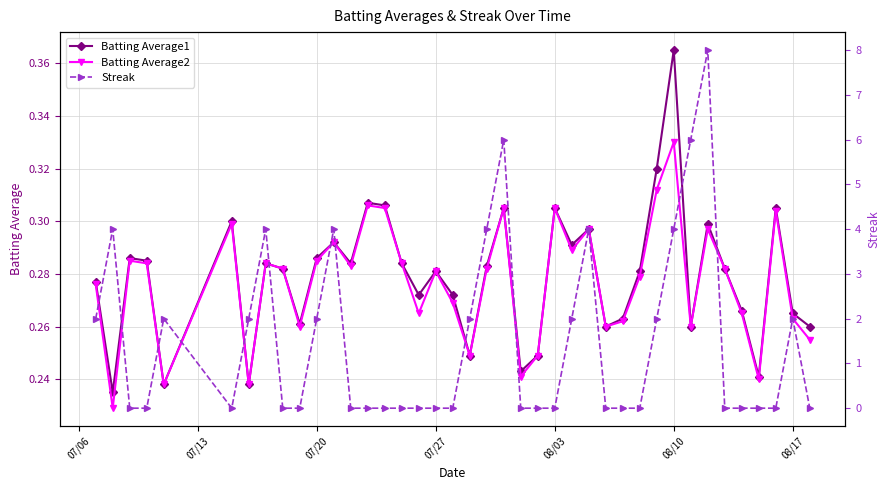

True or false: Batting Average2 has more than 0 interior local peaks.

True